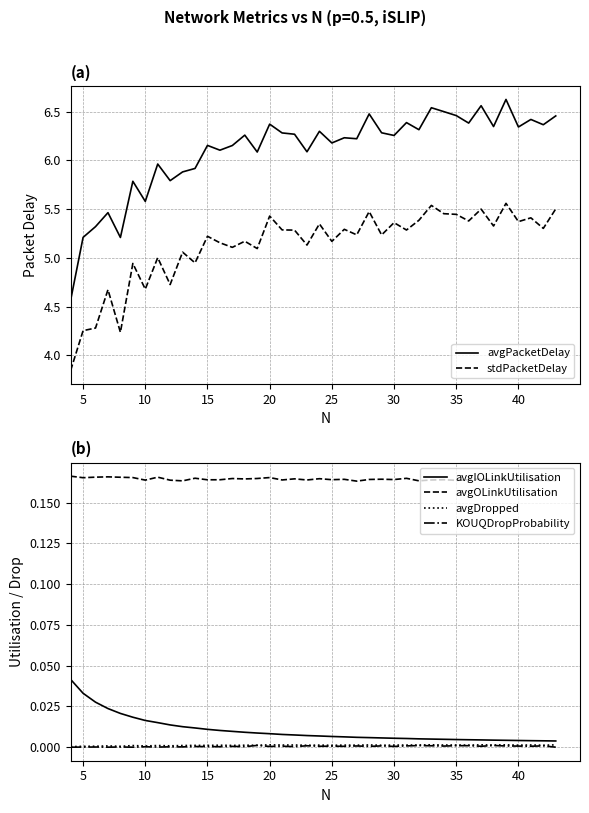

What is the average value of the stdPacketDelay series?

5.1